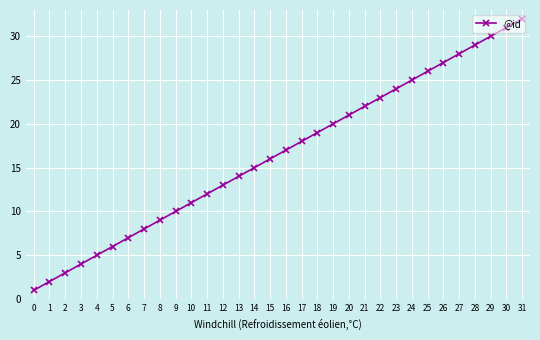

How many values are below 17?

16